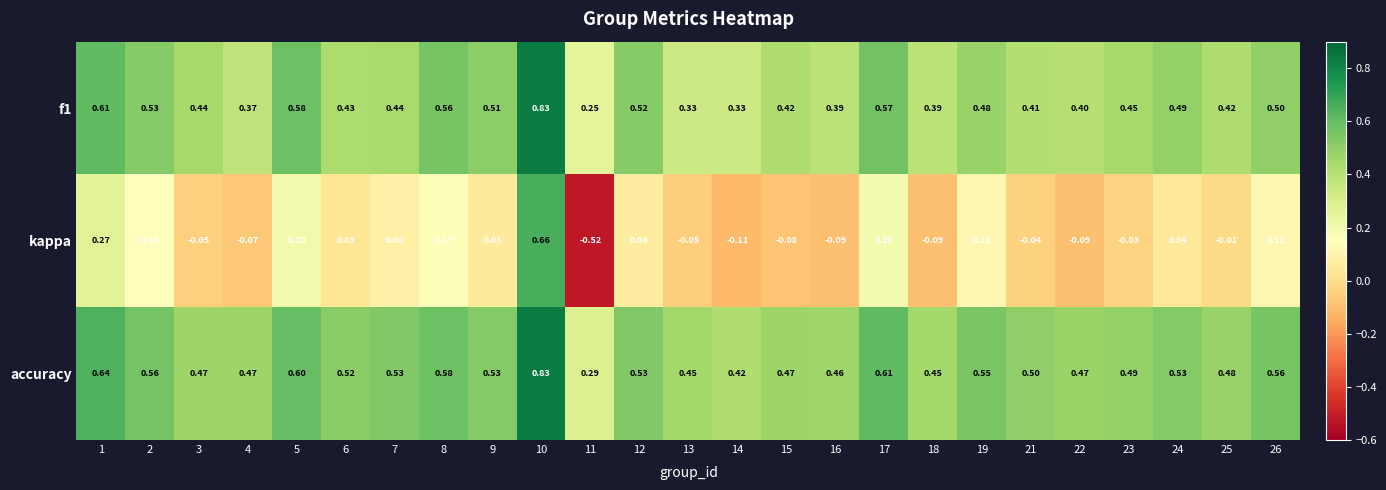

At which category does the chart reach its peak across all series?

10